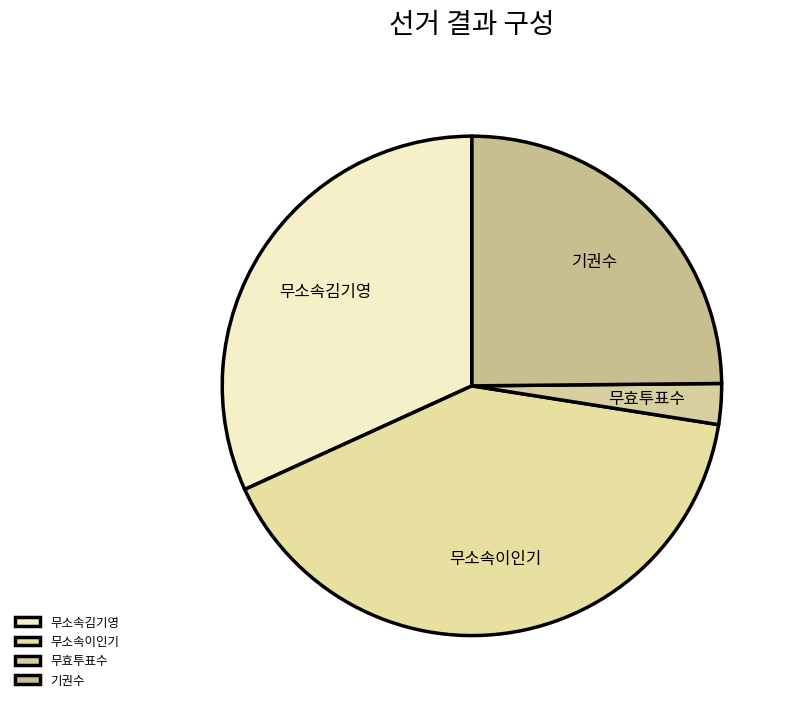

Combined, do 기권수 and 무효투표수 account for over 50%?

No